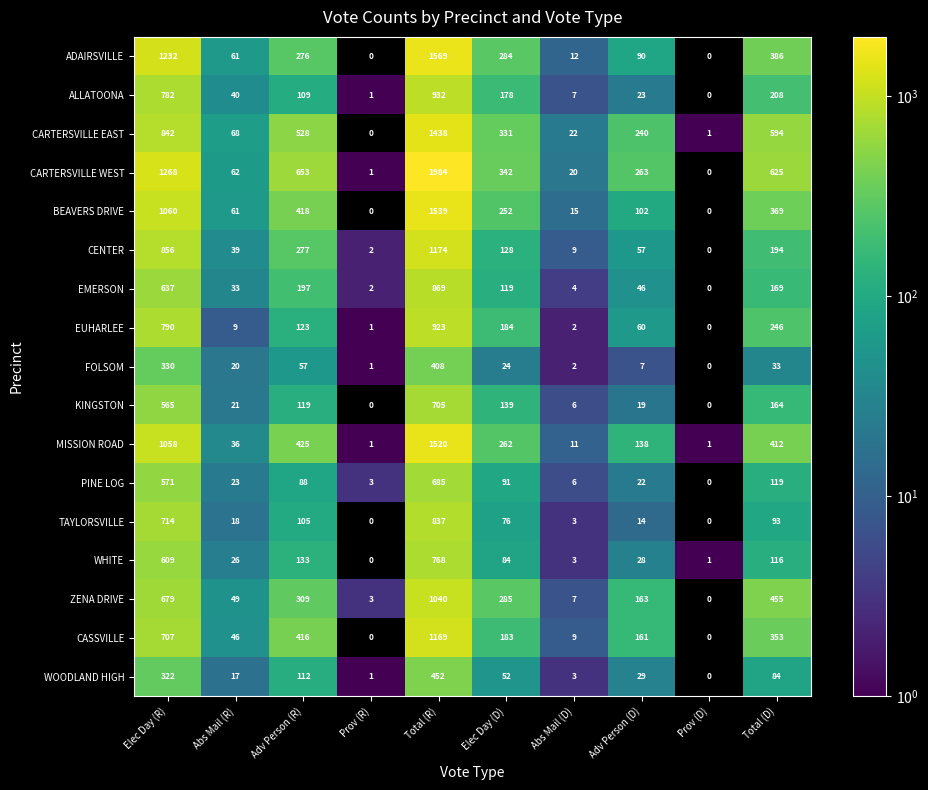

Which series has the largest range (max minus min)?

CARTERSVILLE WEST